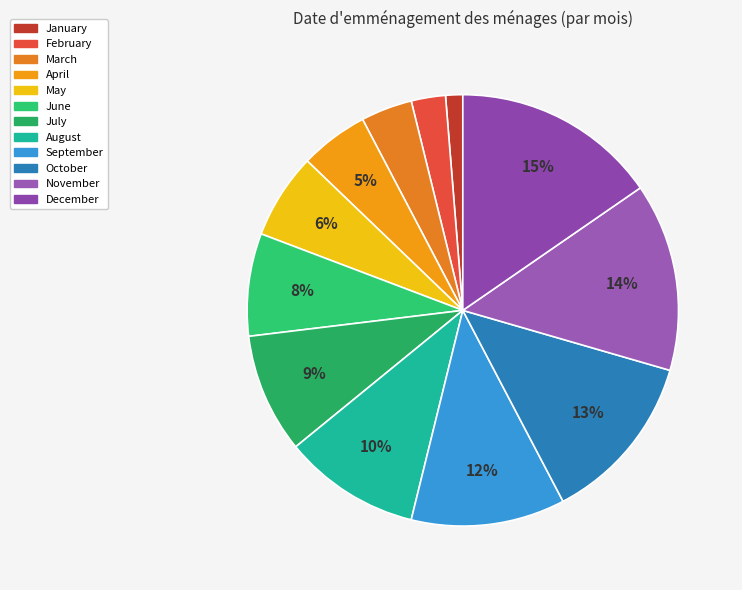

Which slice is the largest?

December